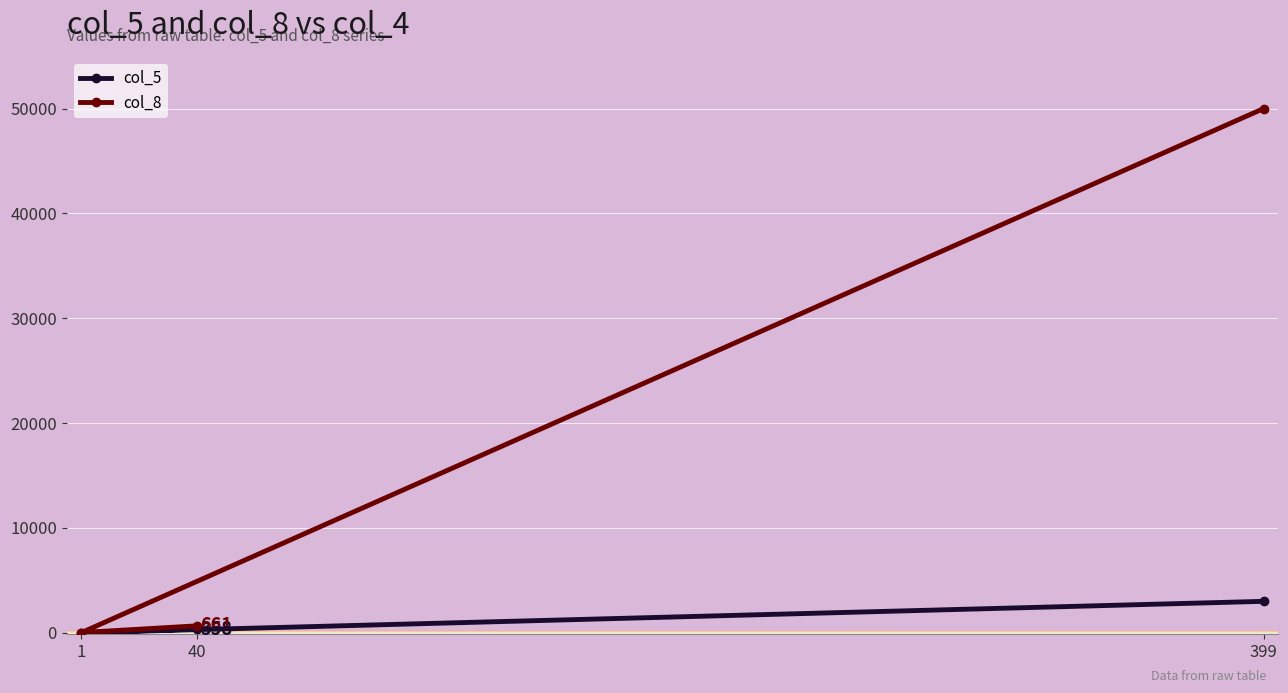

How many lines are shown in the chart?

2